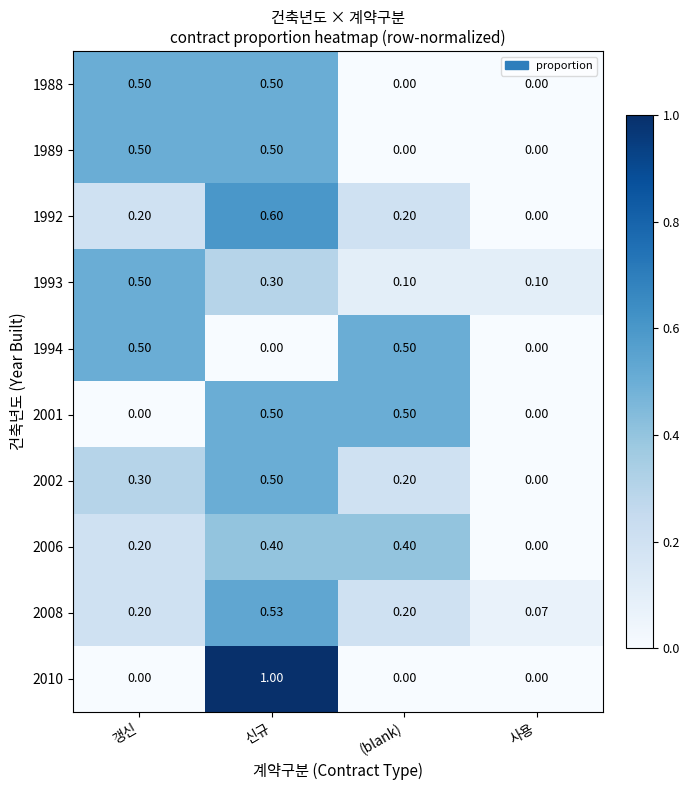

What is the total value across all series at 사용?

0.2